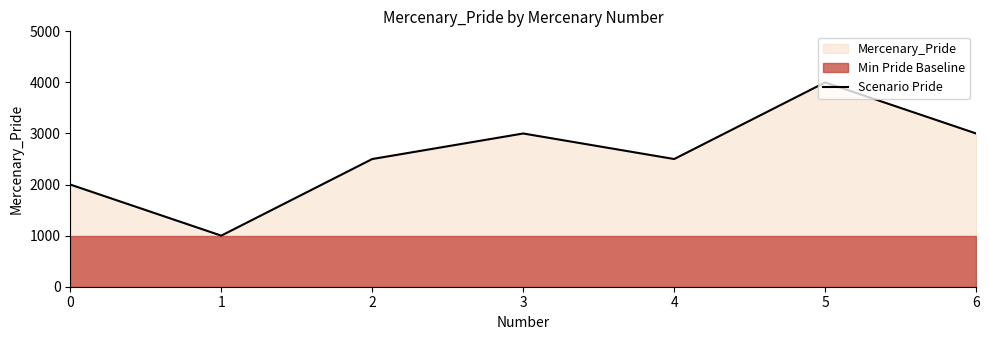

How many values are below 2500?

2